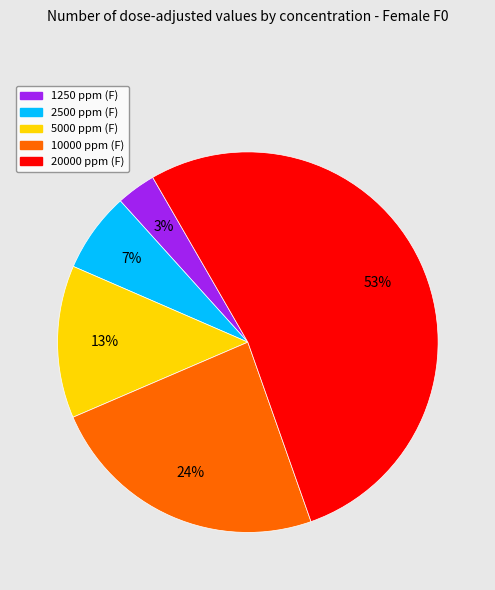

True or false: 10000 ppm (F) accounts for 24% of the total.

True